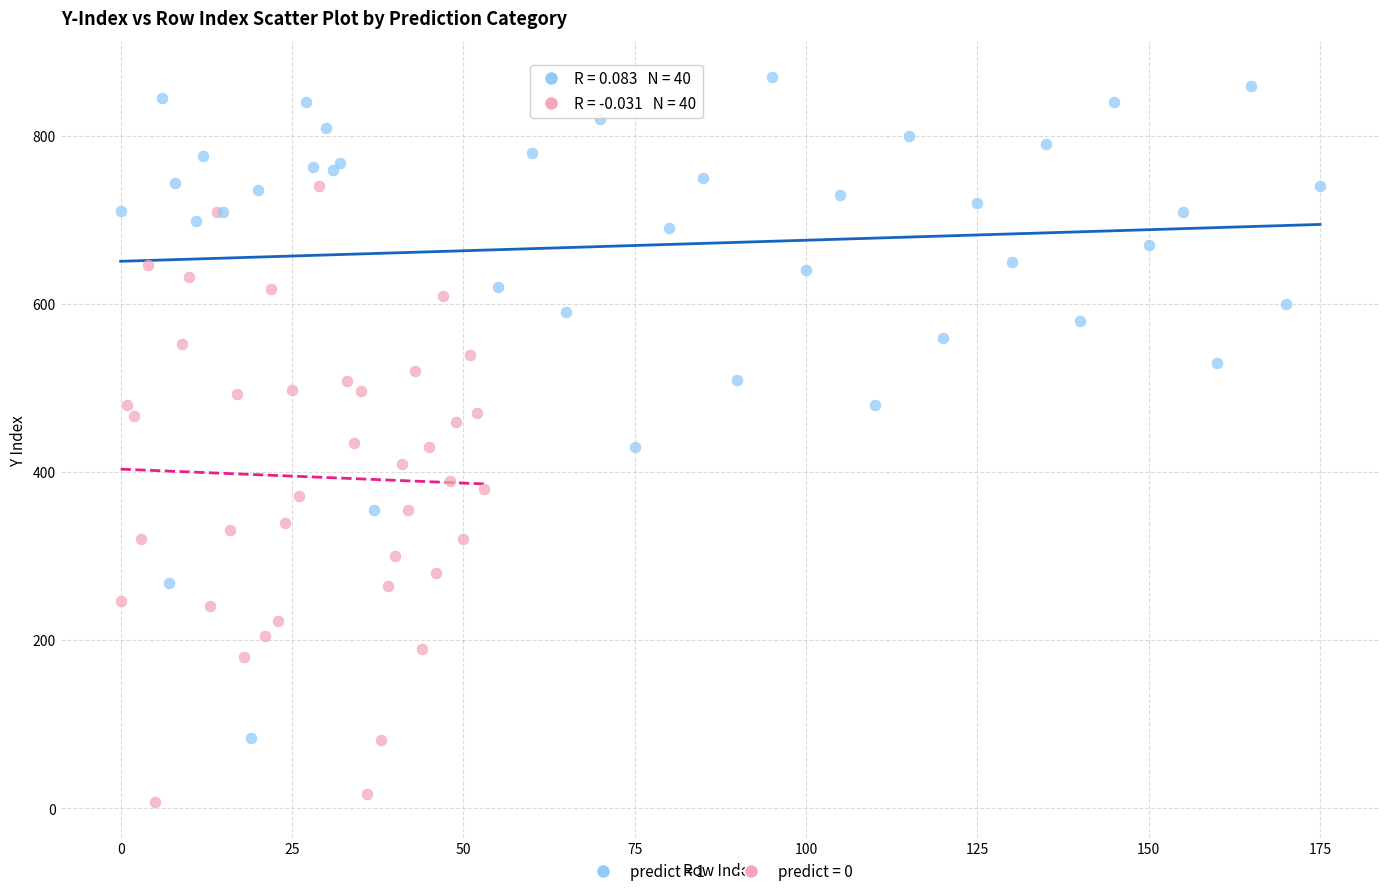

What are all the series names shown in the legend?

predict = 1, predict = 0